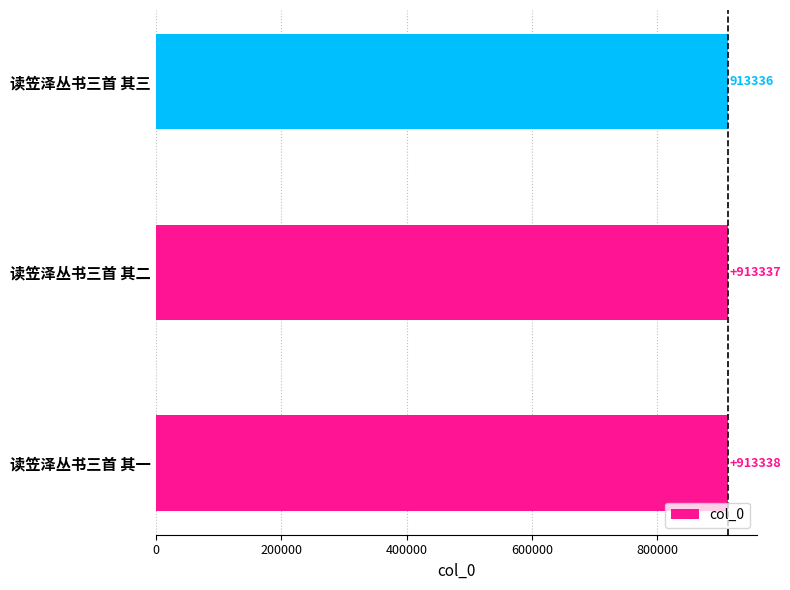

At which category does the chart reach its minimum across all series?

读笠泽丛书三首 其三